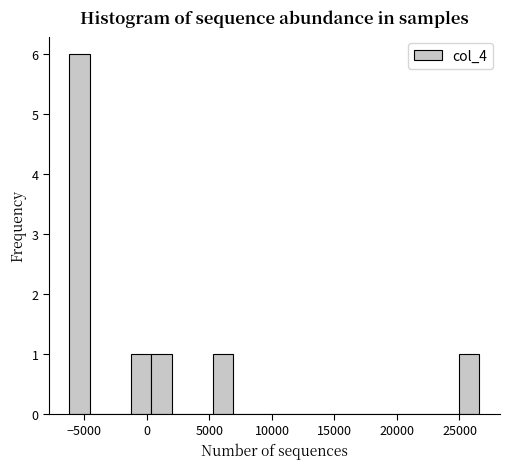

Around what value on the x-axis is the tallest bar? Give the approximate position of its centre, as read against the axis.

-5500